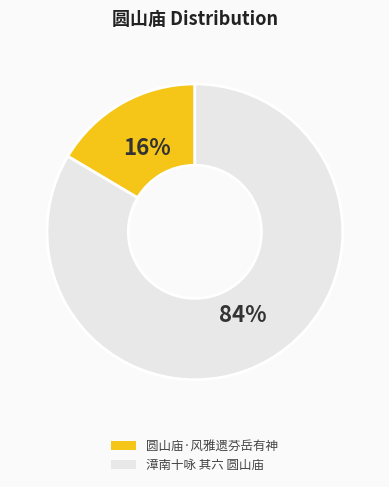

Between 漳南十咏 其六 圆山庙 and 圆山庙·风雅遗芬岳有神, which is larger?

漳南十咏 其六 圆山庙